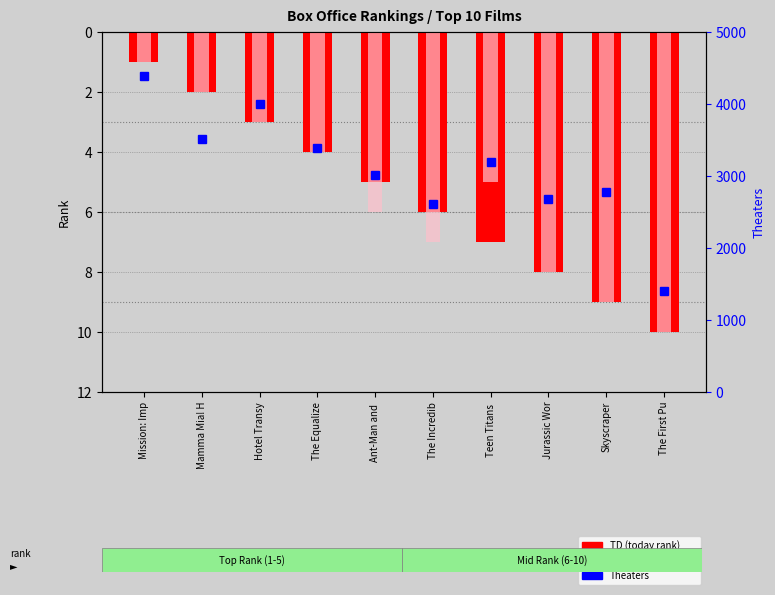

Is it true that TD (rank) equals 7 at Ant-Man and ?

False